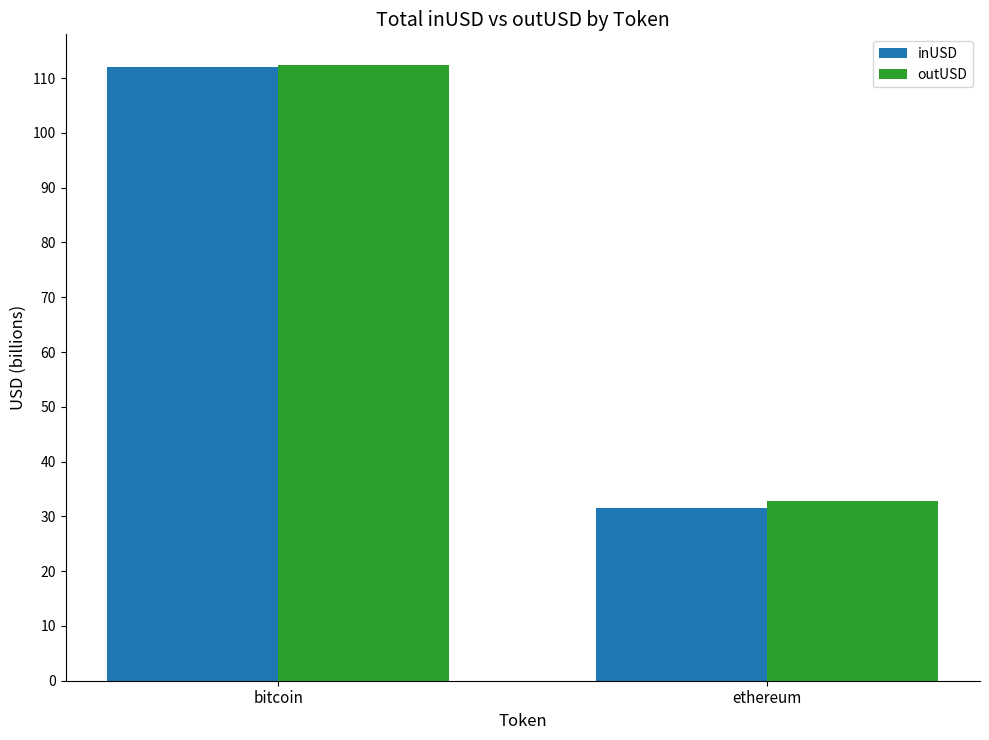

At which label does inUSD reach its peak?

bitcoin